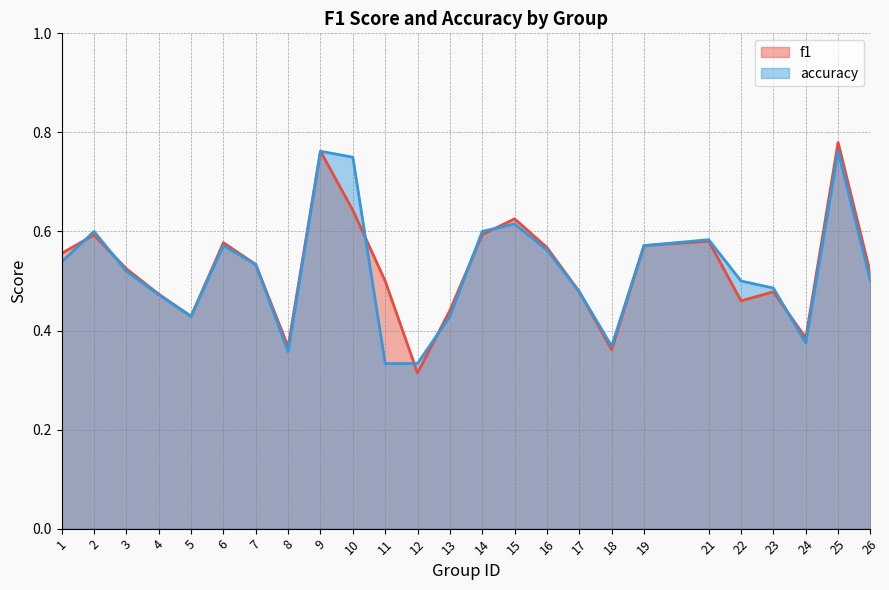

List the series in order of their overall mean, lowest first.

accuracy, f1